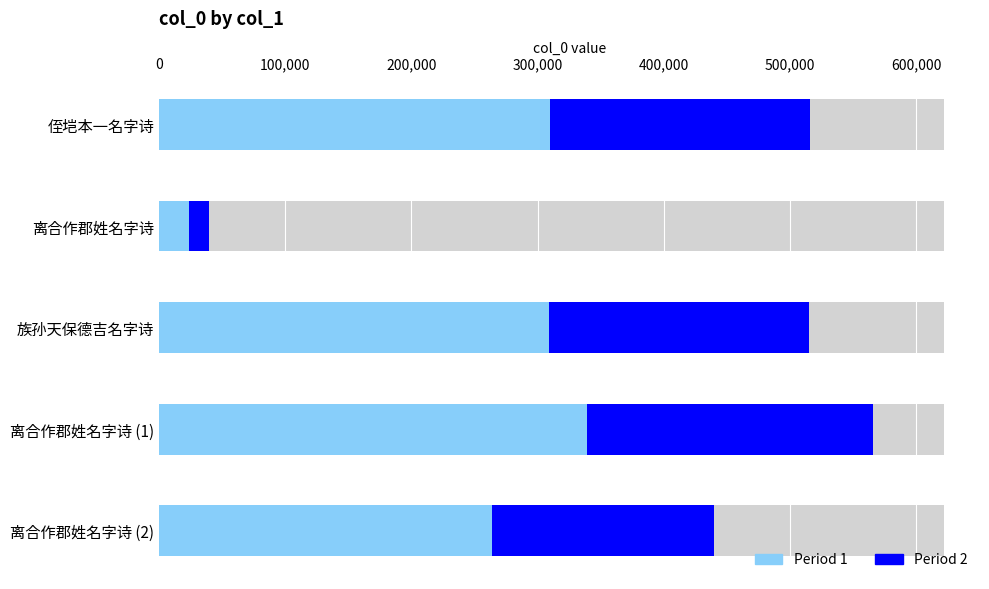

What is the minimum value for Period 2?

15725.6